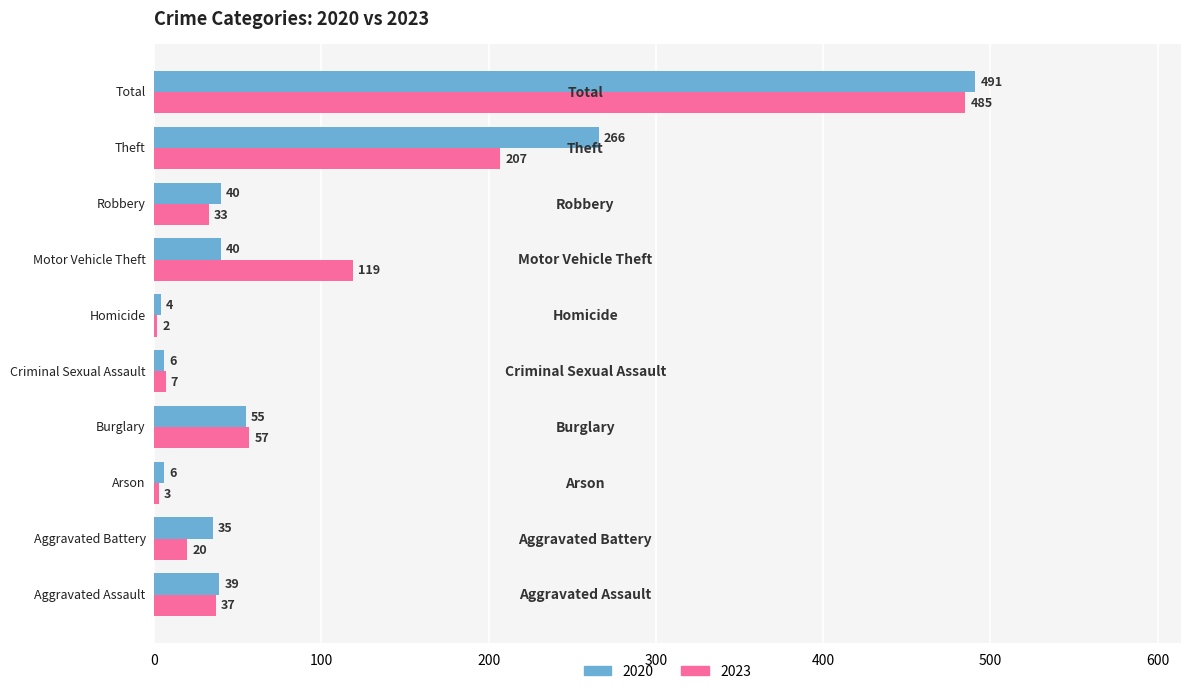

What is the maximum value shown in the chart?

491